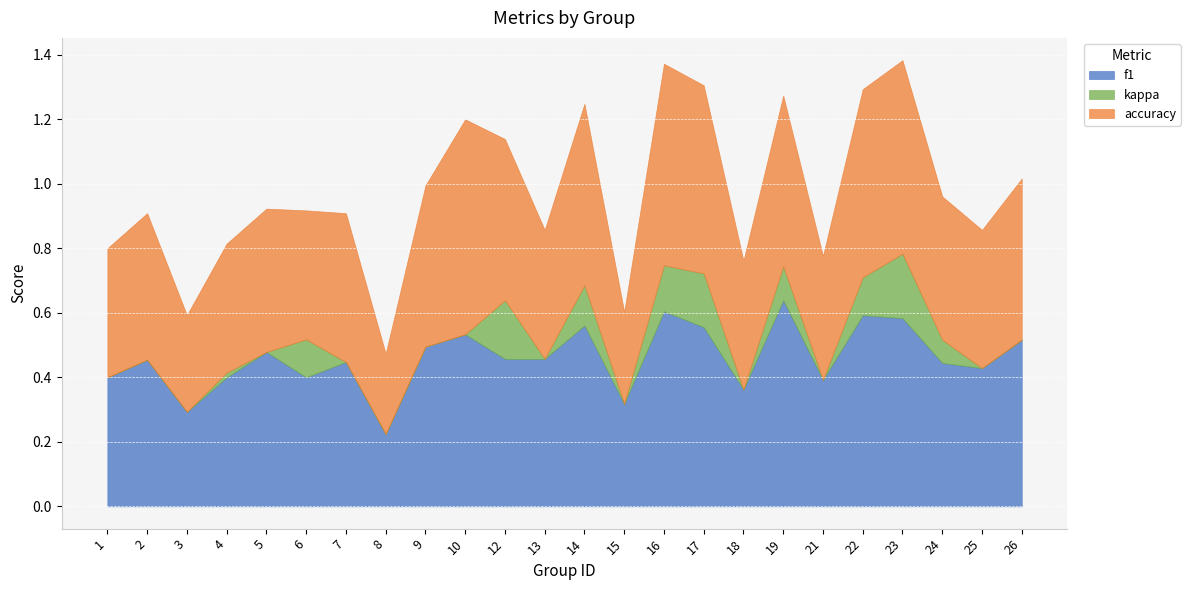

What is the average value of the f1 series?

0.5